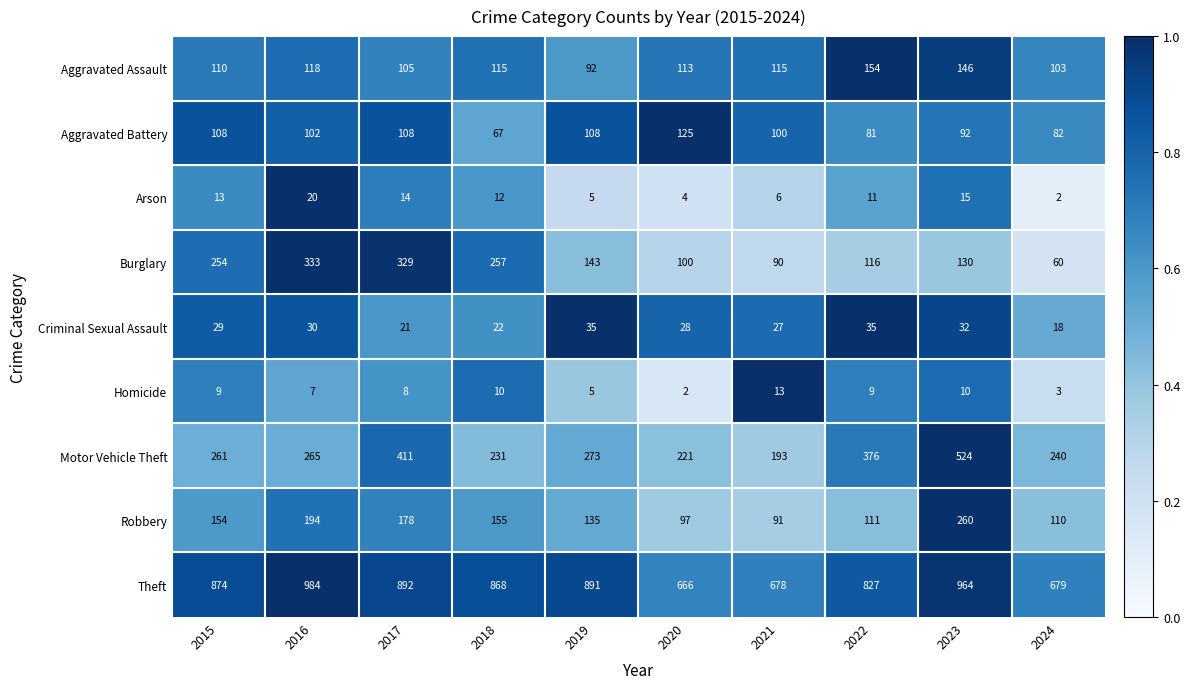

What is the difference between the Criminal Sexual Assault values at 2023 and 2018?

10